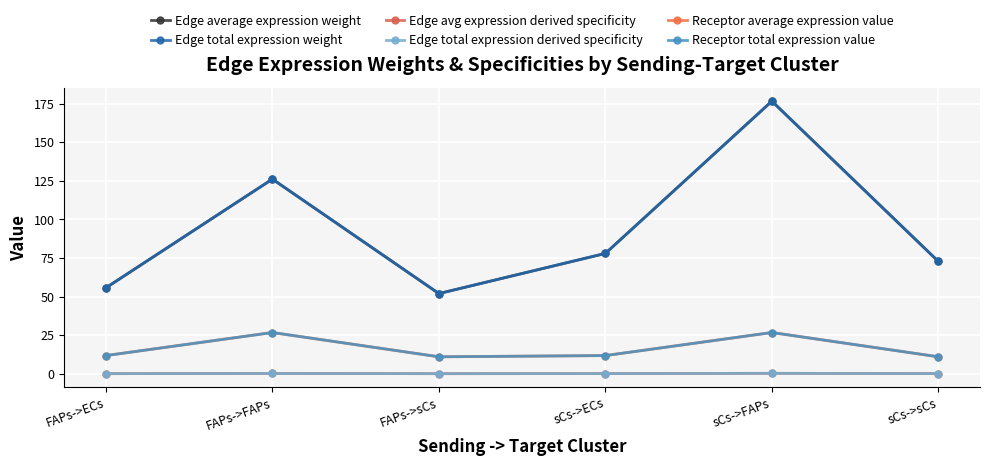

The Edge average expression weight series shows 176.6 at sCs->FAPs. True or false?

True